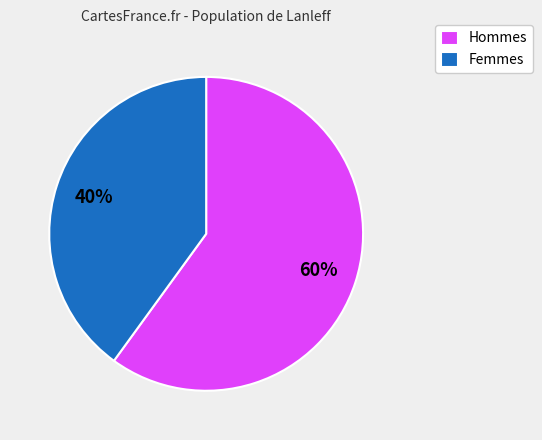

Is the sum of Femmes and Hommes greater than half?

Yes